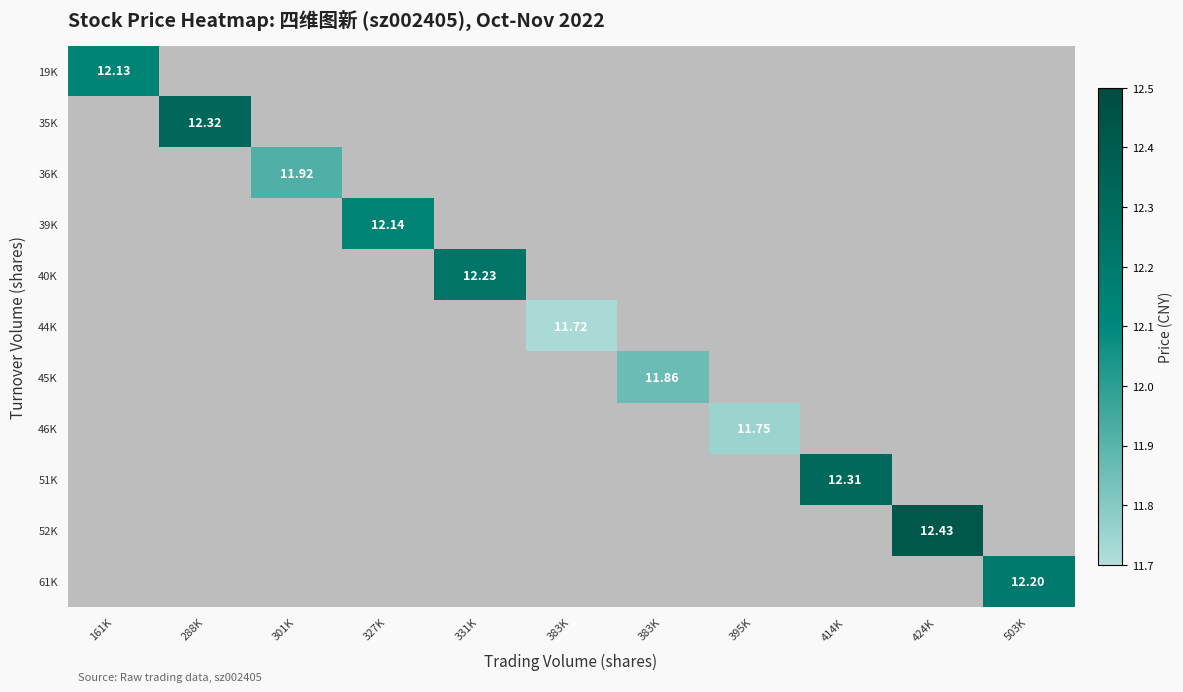

At how many categories does at least one series exceed 12?

7